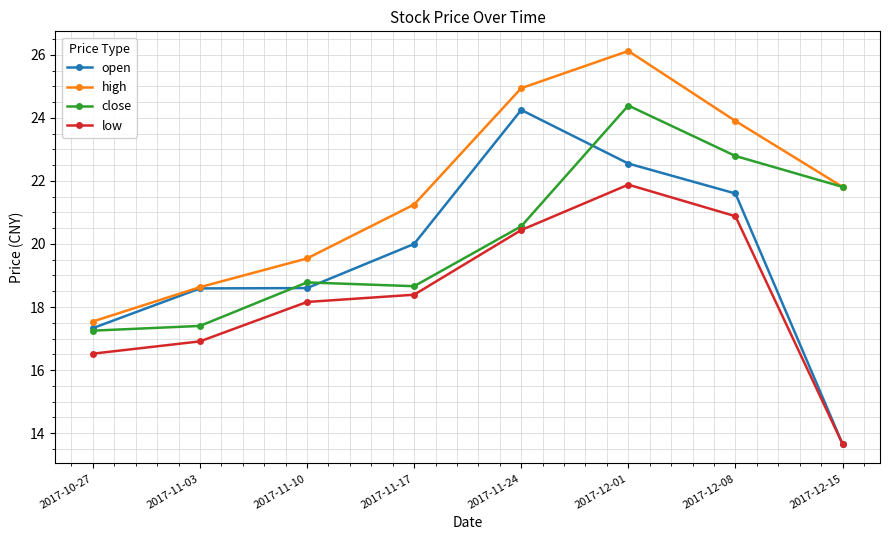

What is the difference between the low values at 2017-11-10 and 2017-12-08?

2.7